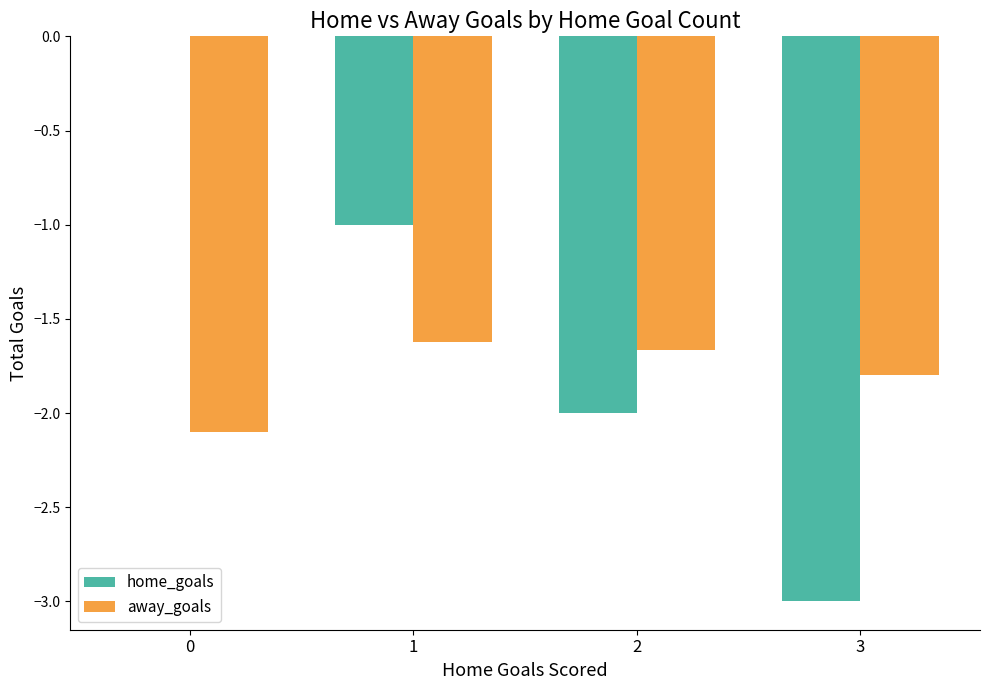

What is the approximate value of home_goals at 1?

-1.0